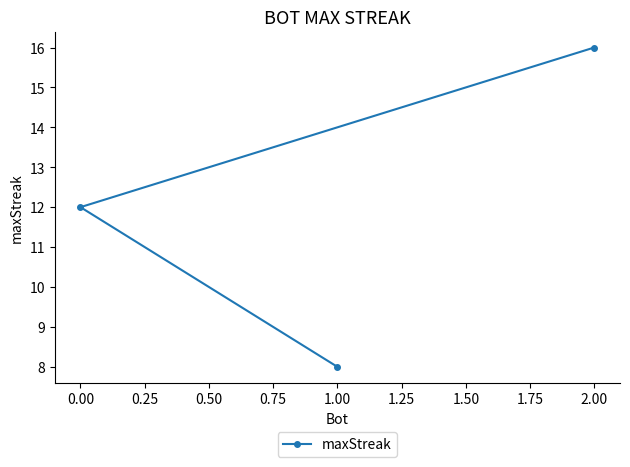

What is the difference between the maximum and minimum values?

8